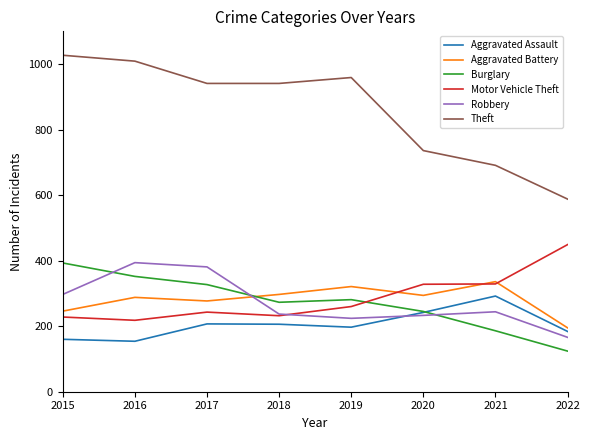

Is the value of Aggravated Assault at 2021 greater than the value of Burglary at 2015?

No